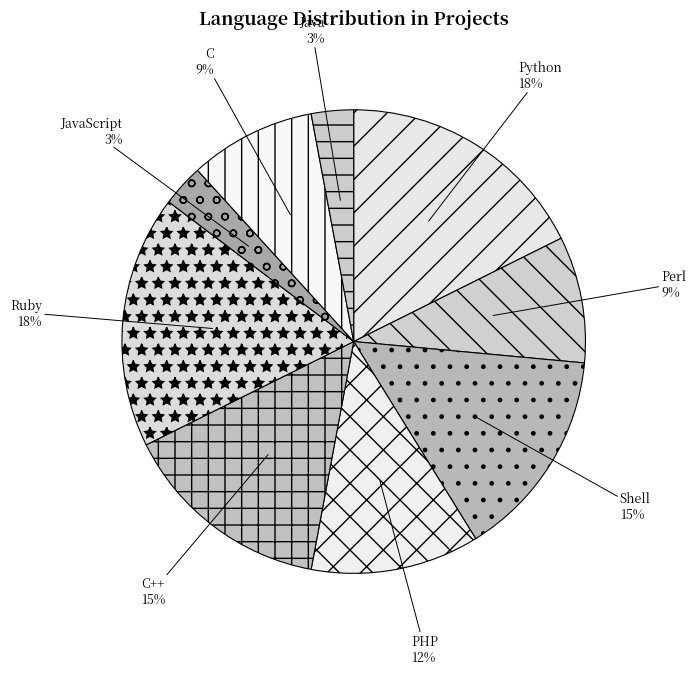

To the nearest percent, what percentage of the pie is Perl?

9%